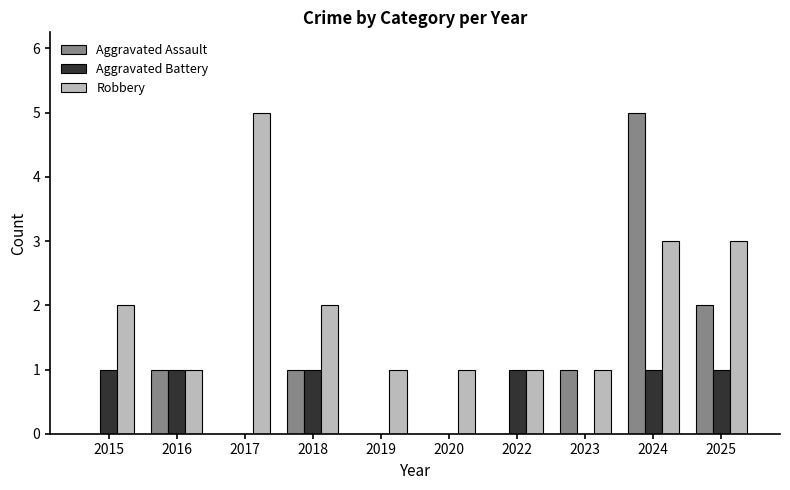

What is the greatest value displayed?

5